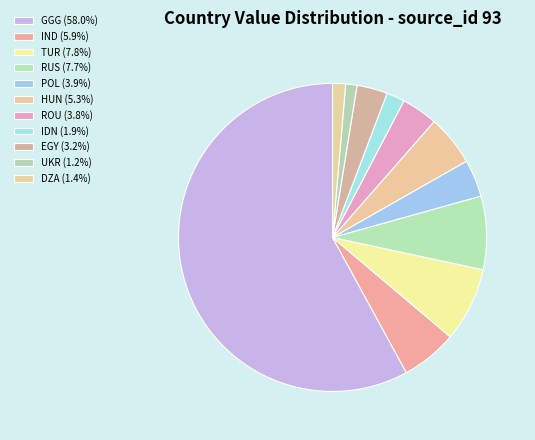

To the nearest percent, what is the average slice percentage?

9%